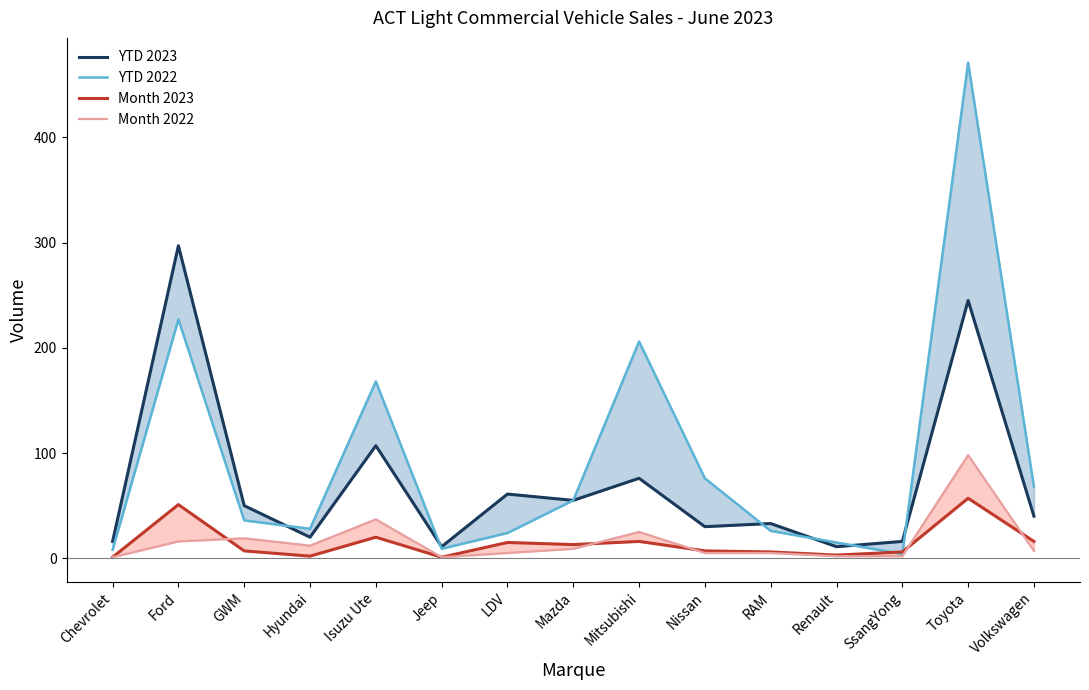

How many lines are shown in the chart?

4